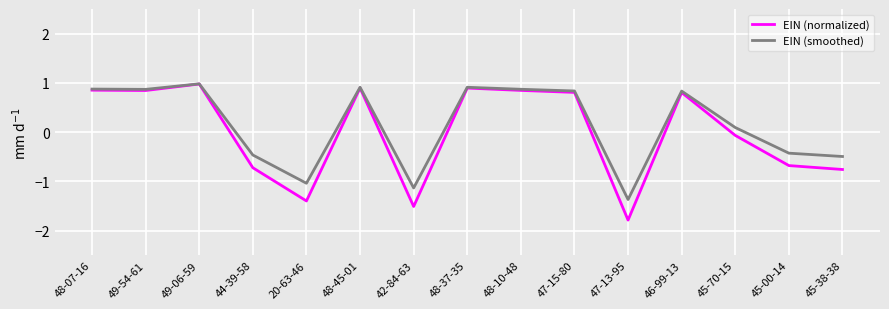

What is the difference between the maximum and second lowest values in the EIN (smoothed) series?

2.1